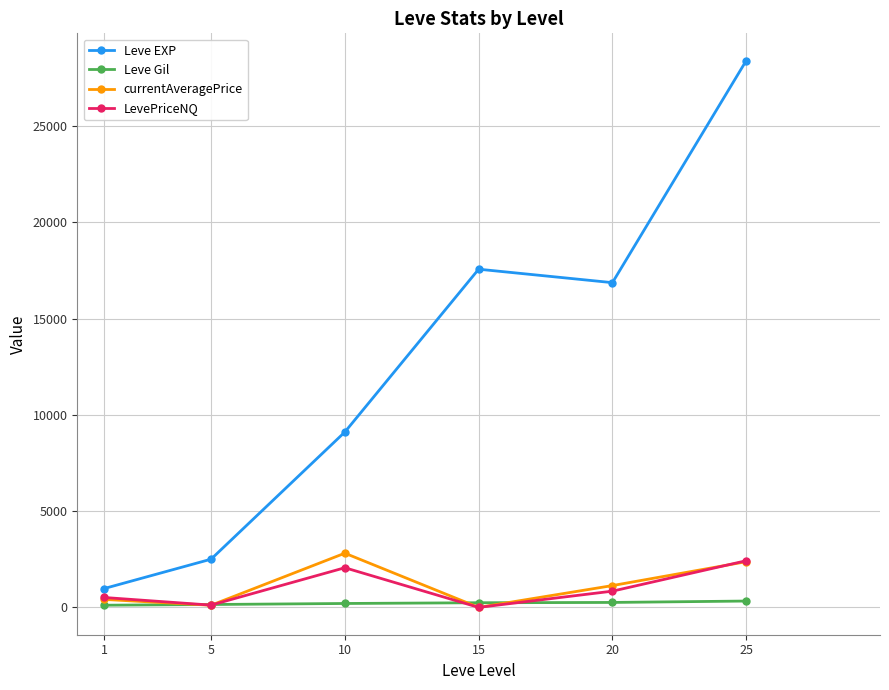

True or false: Leve EXP and LevePriceNQ intersect in this chart.

False